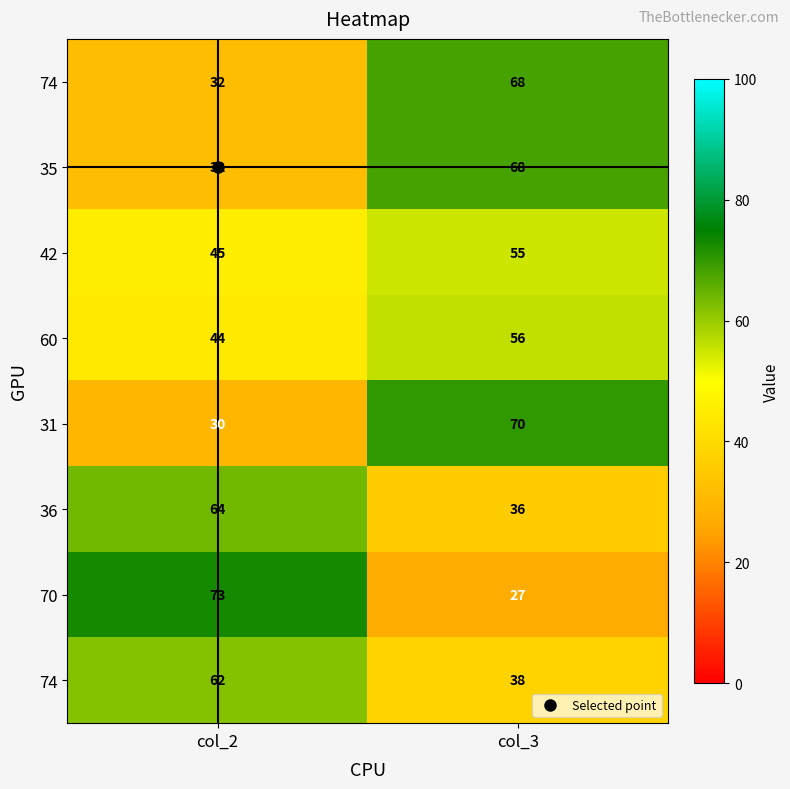

How many categories are shown in the chart?

2